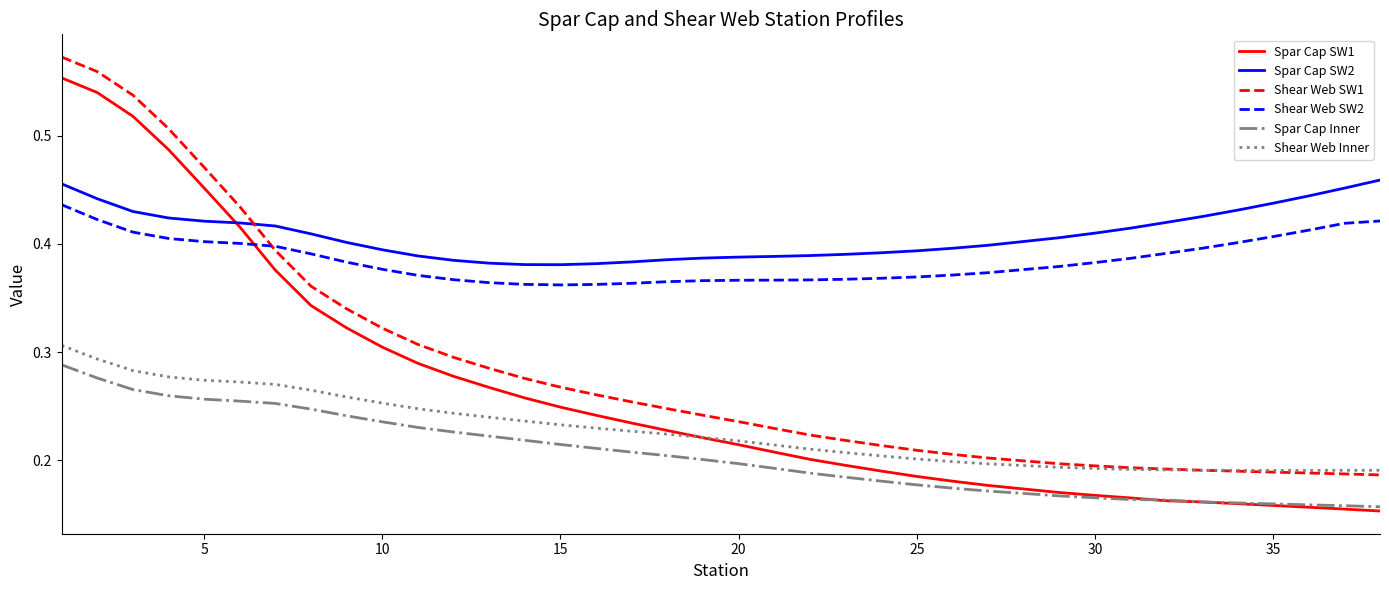

True or false: Shear Web SW2 and Spar Cap Inner intersect in this chart.

False